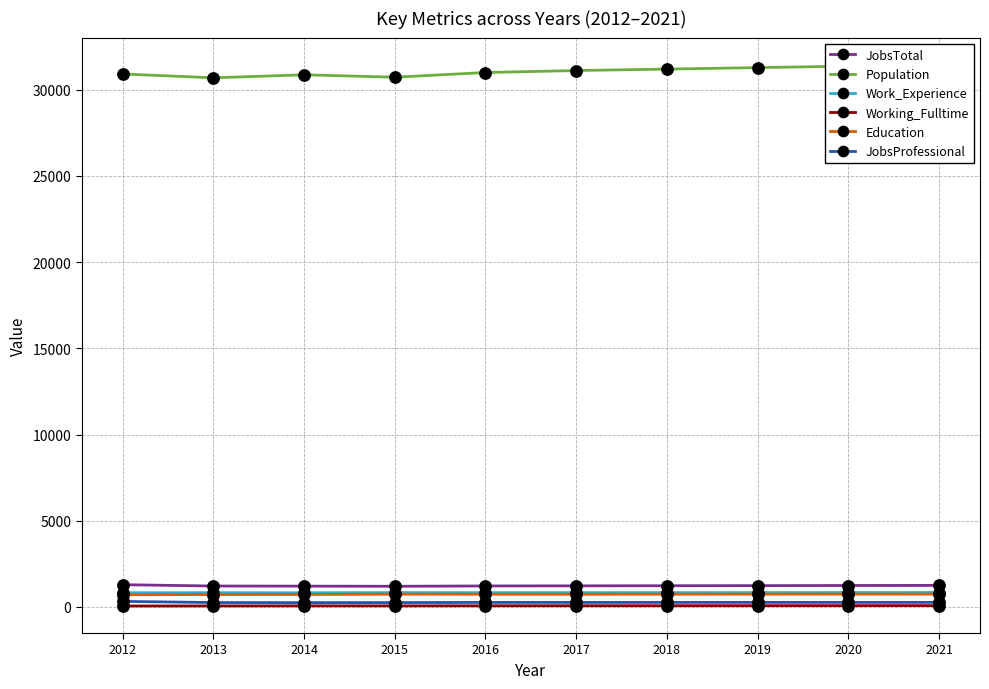

How many lines are shown in the chart?

6